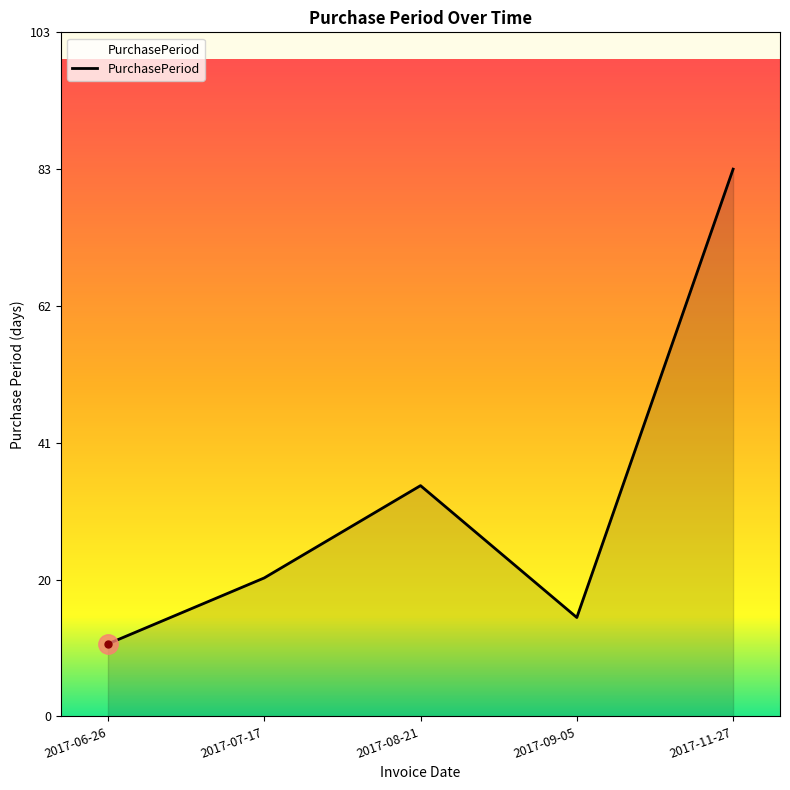

What is the difference between the second highest and minimum values?

24